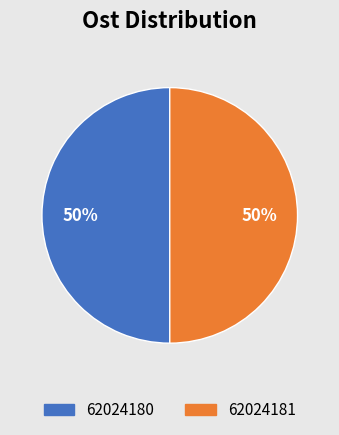

How many slices are in this pie chart?

2